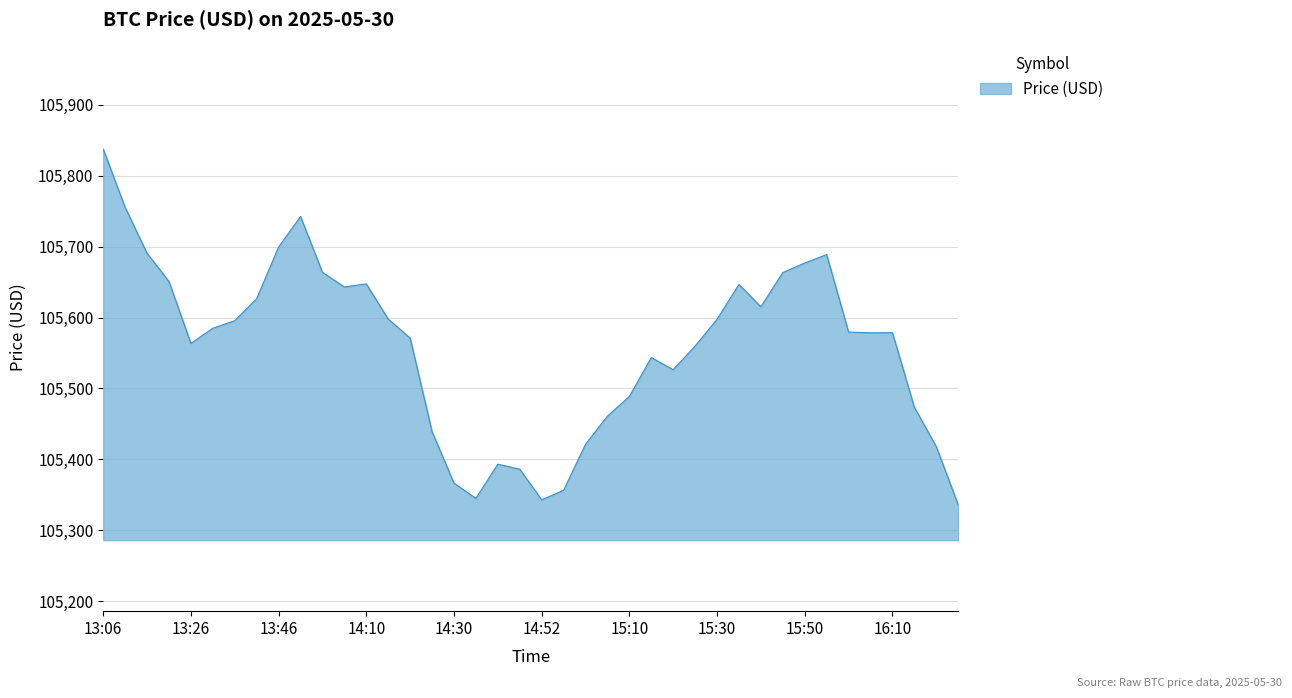

What is the minimum value shown in the chart?

105336.3